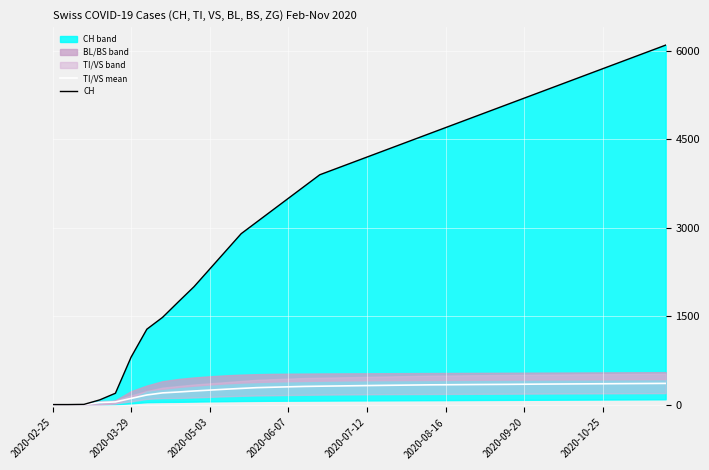

At which category is the sum across all series the highest?

39